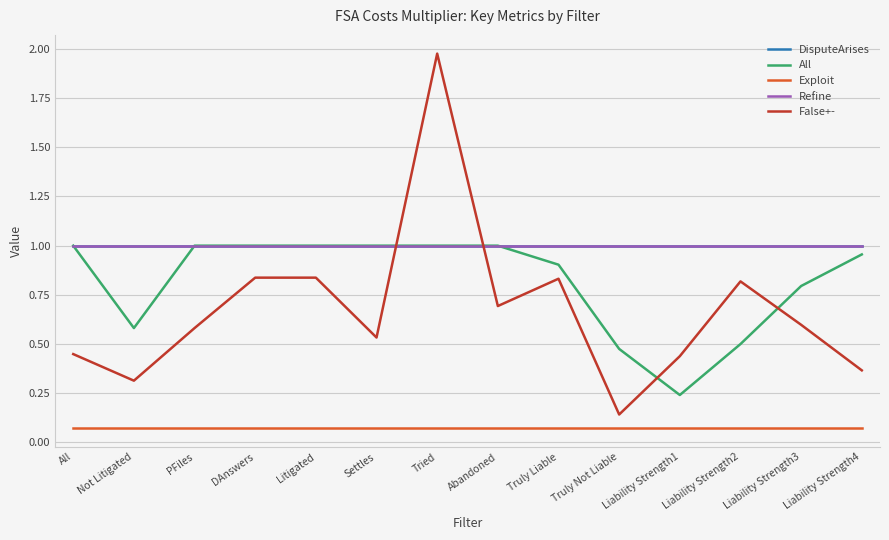

What position from the left is Liability Strength4?

14